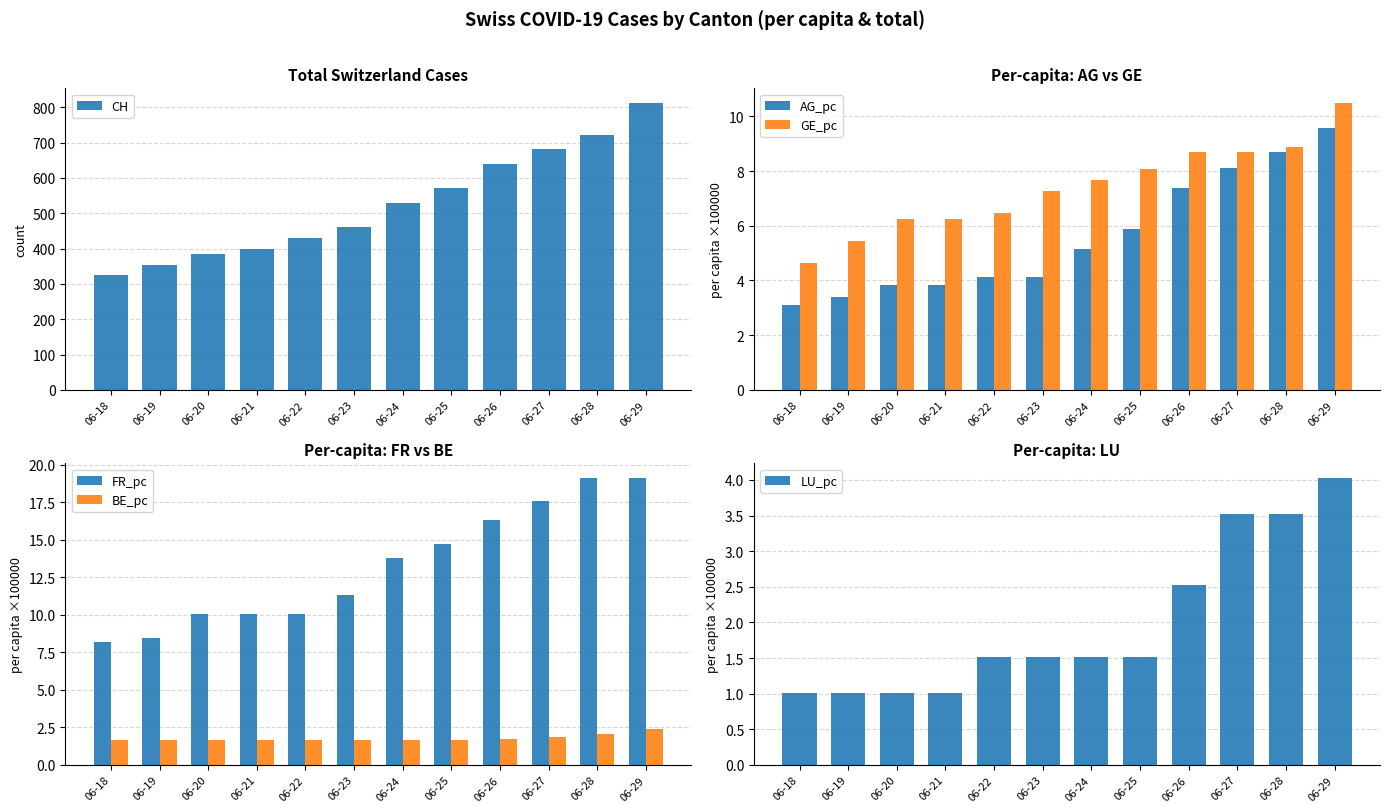

The value of BE_pc at 06-23 is 0.5. True or false?

False